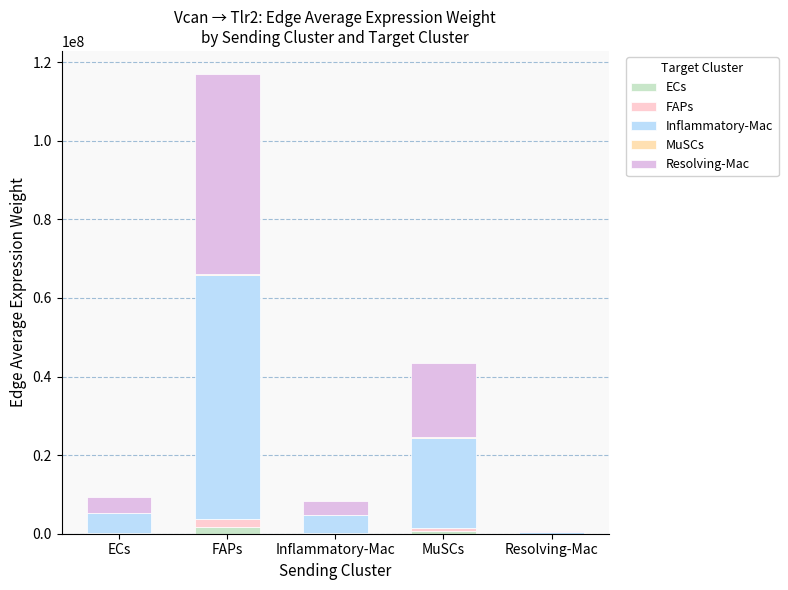

The value of MuSCs at Resolving-Mac is 1096.4. True or false?

False